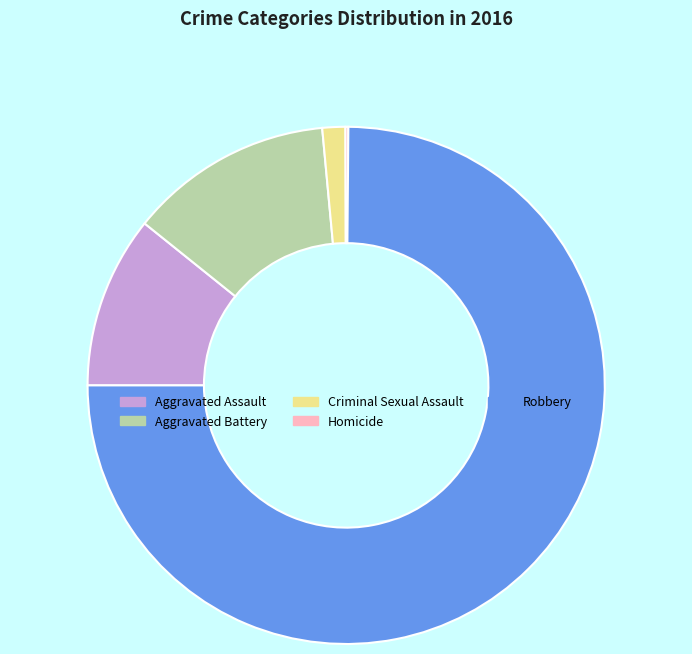

Which has a higher value, Criminal Sexual Assault or Robbery?

Robbery